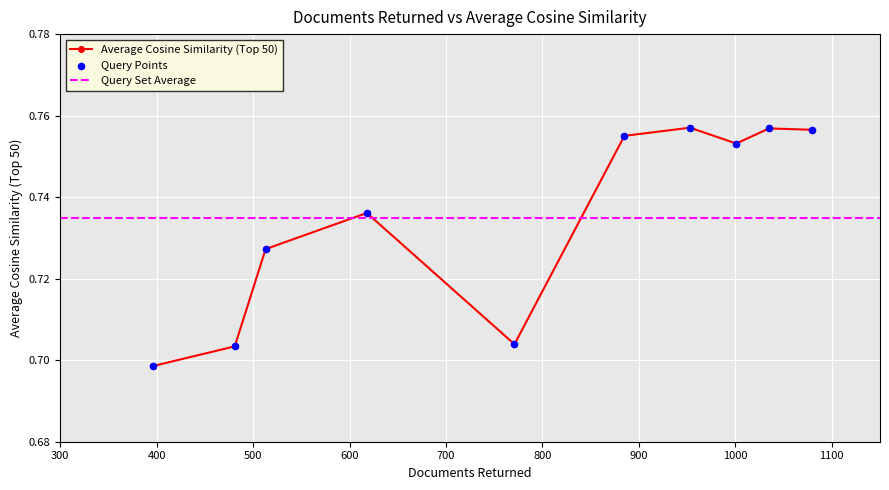

Between 1079 and 1001, which is larger?

1079